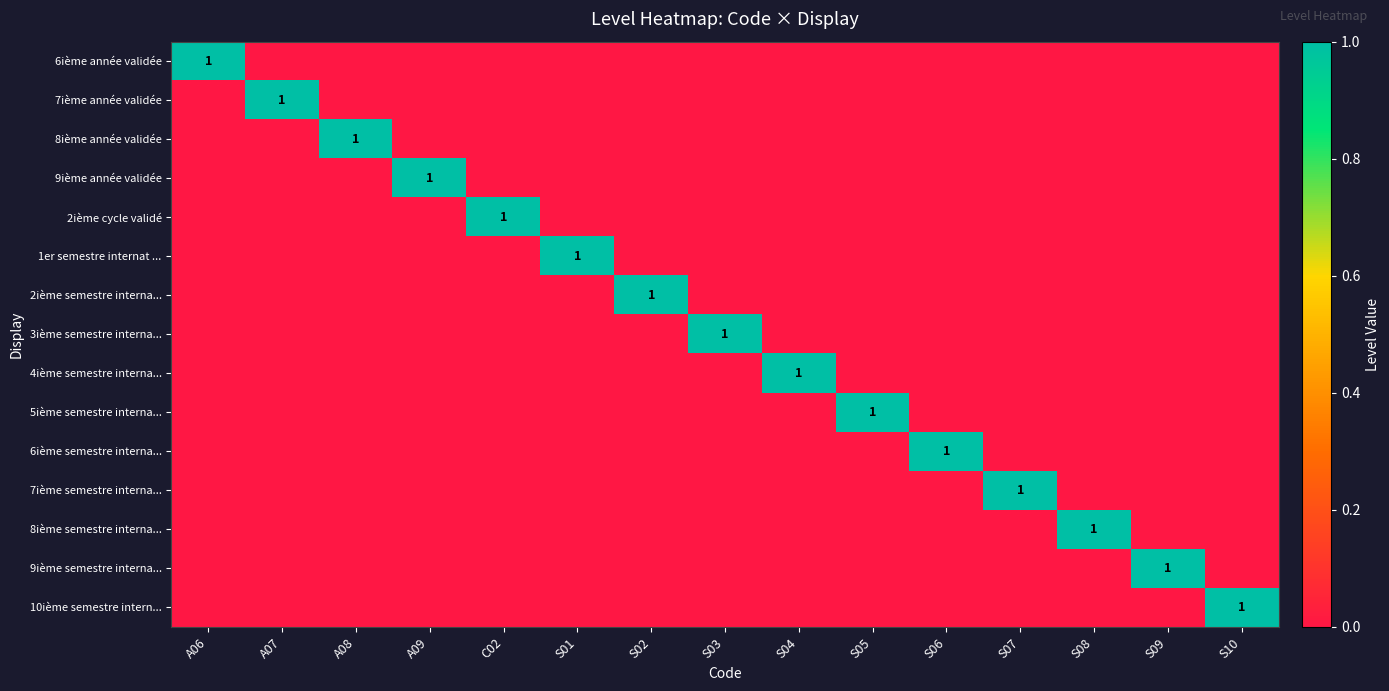

What is the sum of all 7ième année validée values?

1